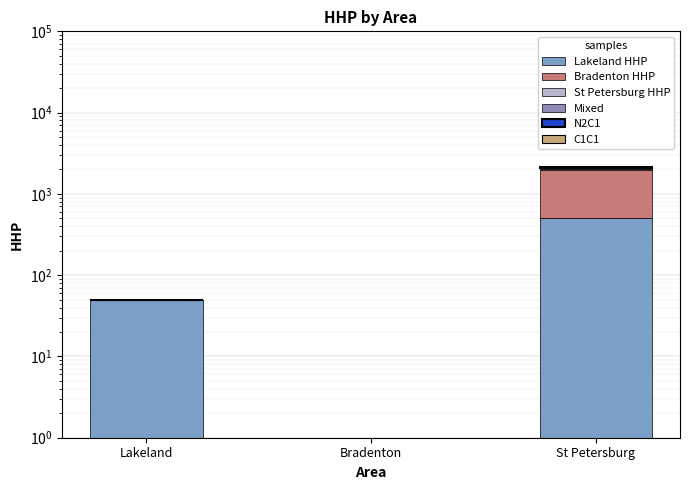

Rank the categories by C1C1 value from lowest to highest.

Lakeland, Bradenton, St Petersburg